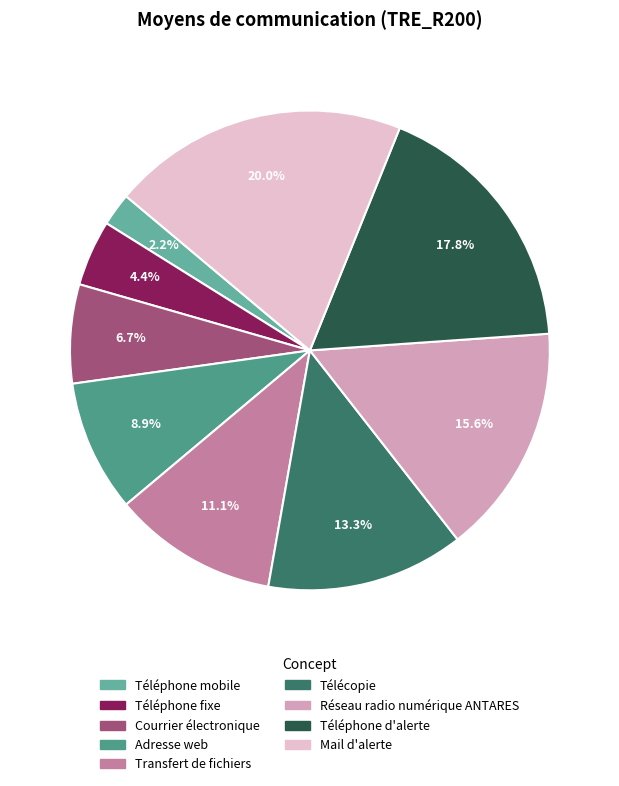

Does Téléphone mobile account for over 50% of the chart?

No